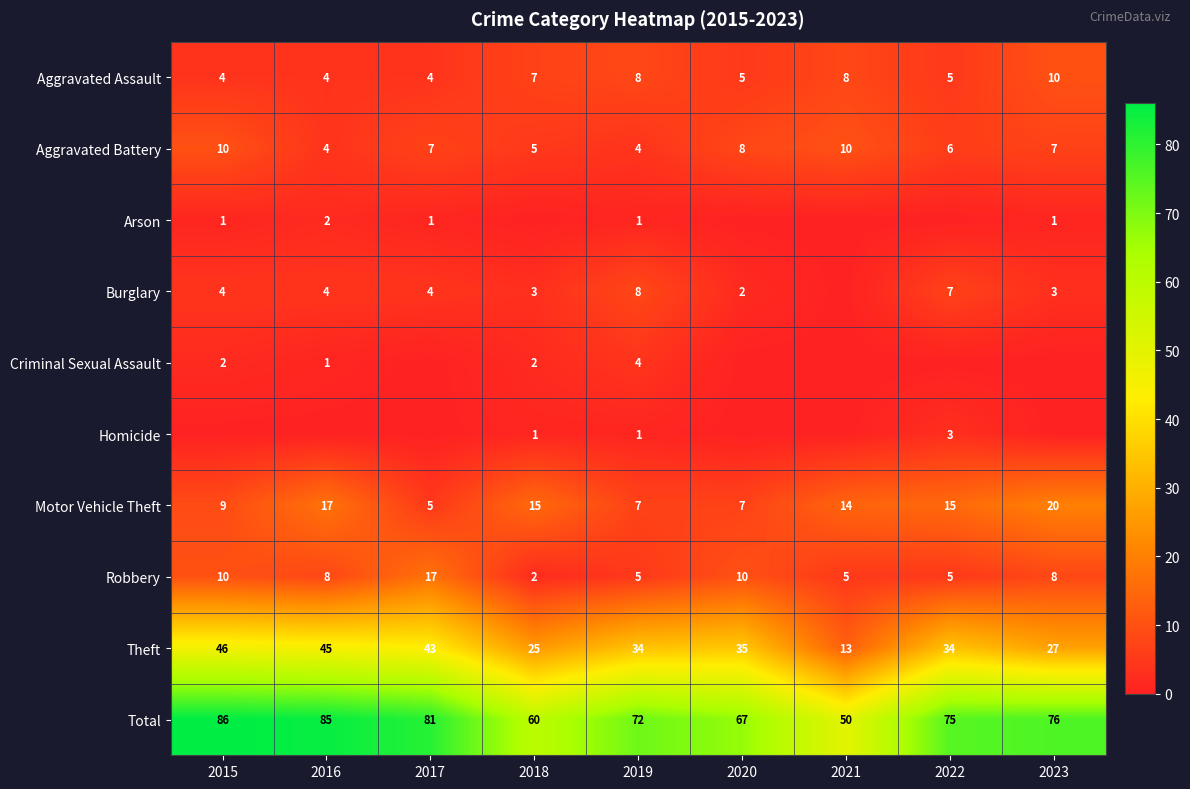

How many values in the Robbery series are below 8?

4